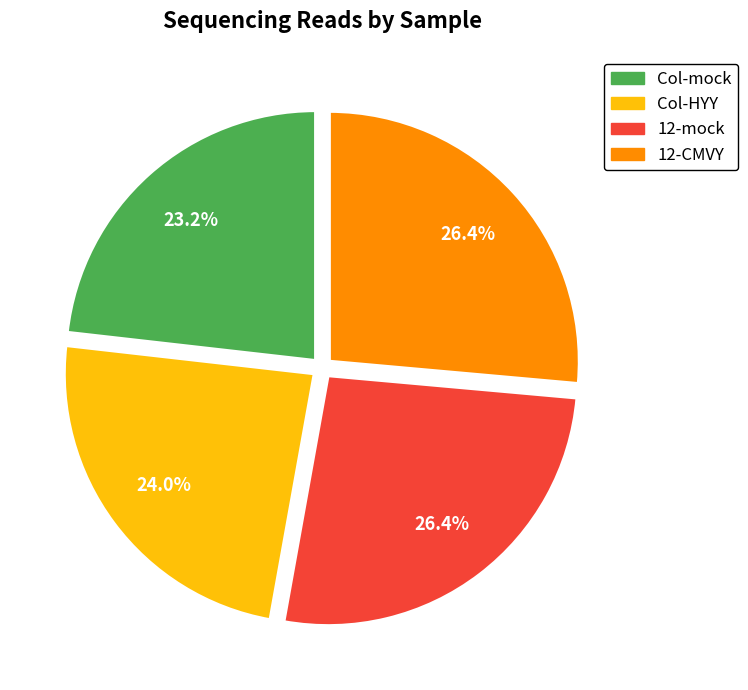

Which has a higher value, 12-CMVY or Col-mock?

12-CMVY